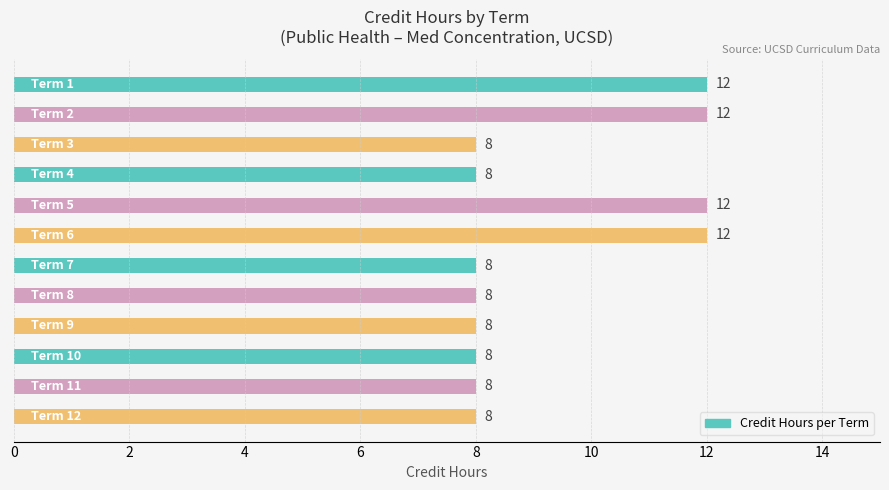

What is the sum of all values?

112